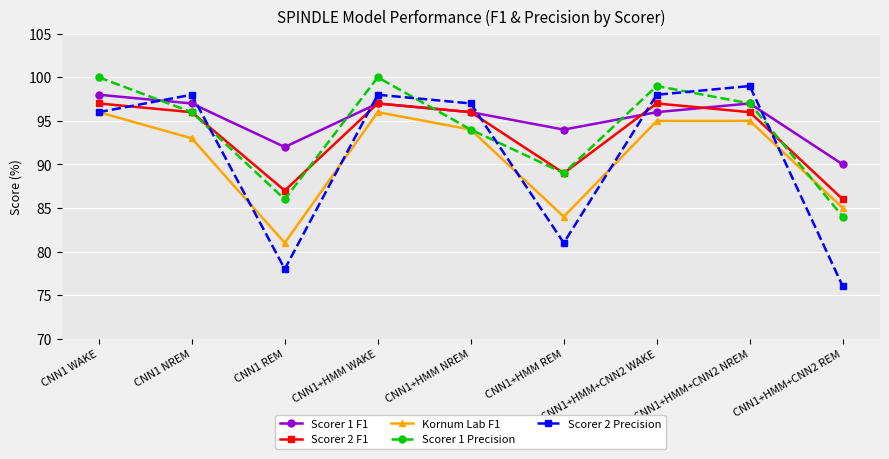

What is the minimum value shown in the chart?

76